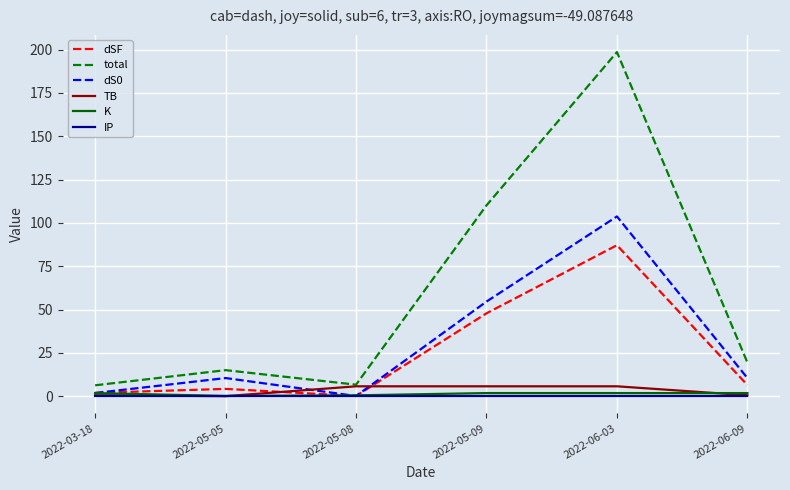

Is it true that dS0 equals 54.6 at 2022-05-09?

True